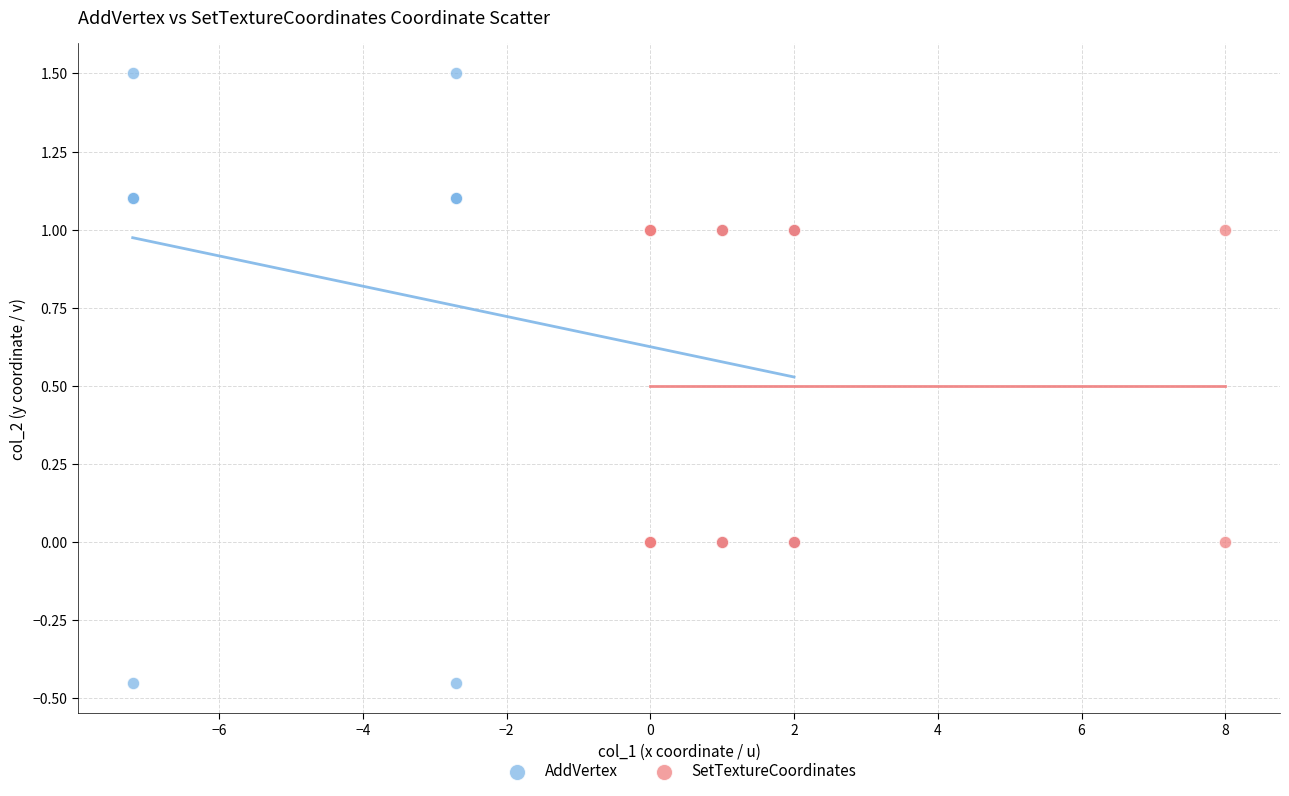

Which series reaches the maximum Y coordinate?

AddVertex